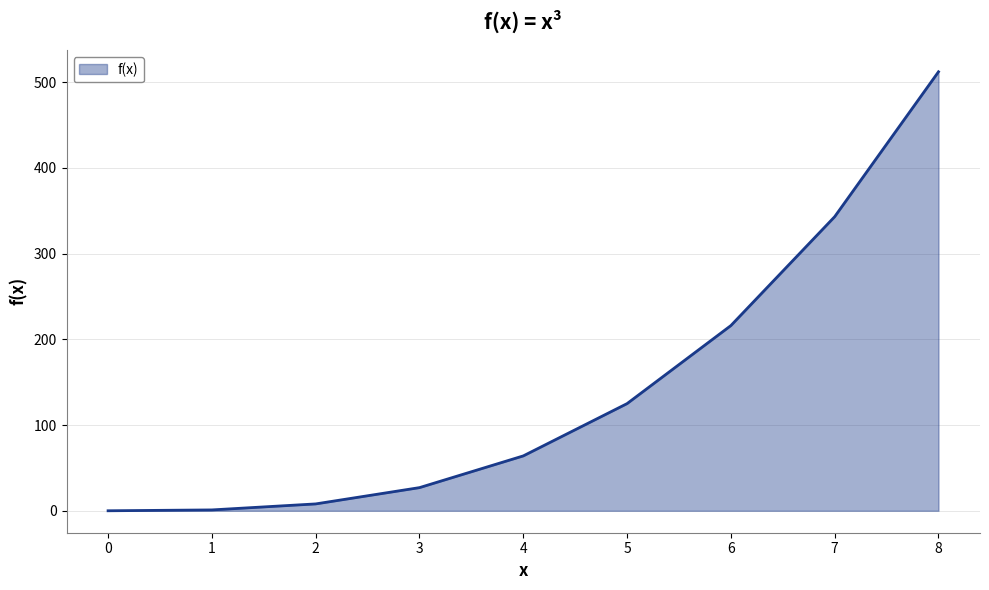

At which label is the value closest to 256?

6